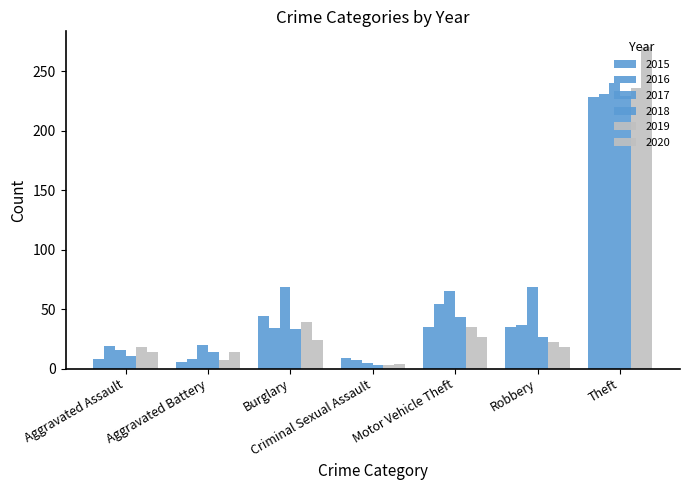

What is the label of the 1st bar from the right?

Theft